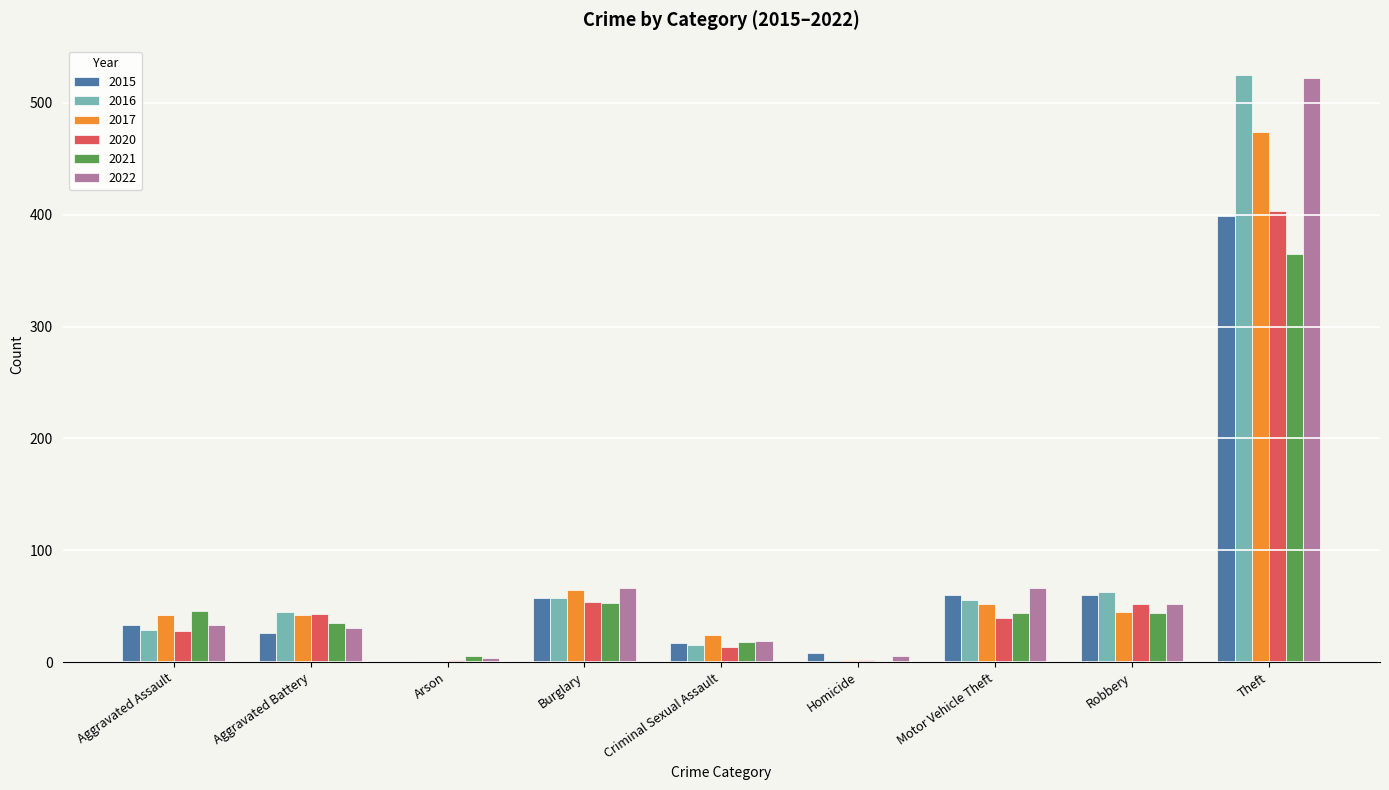

How many series are shown in this chart?

6